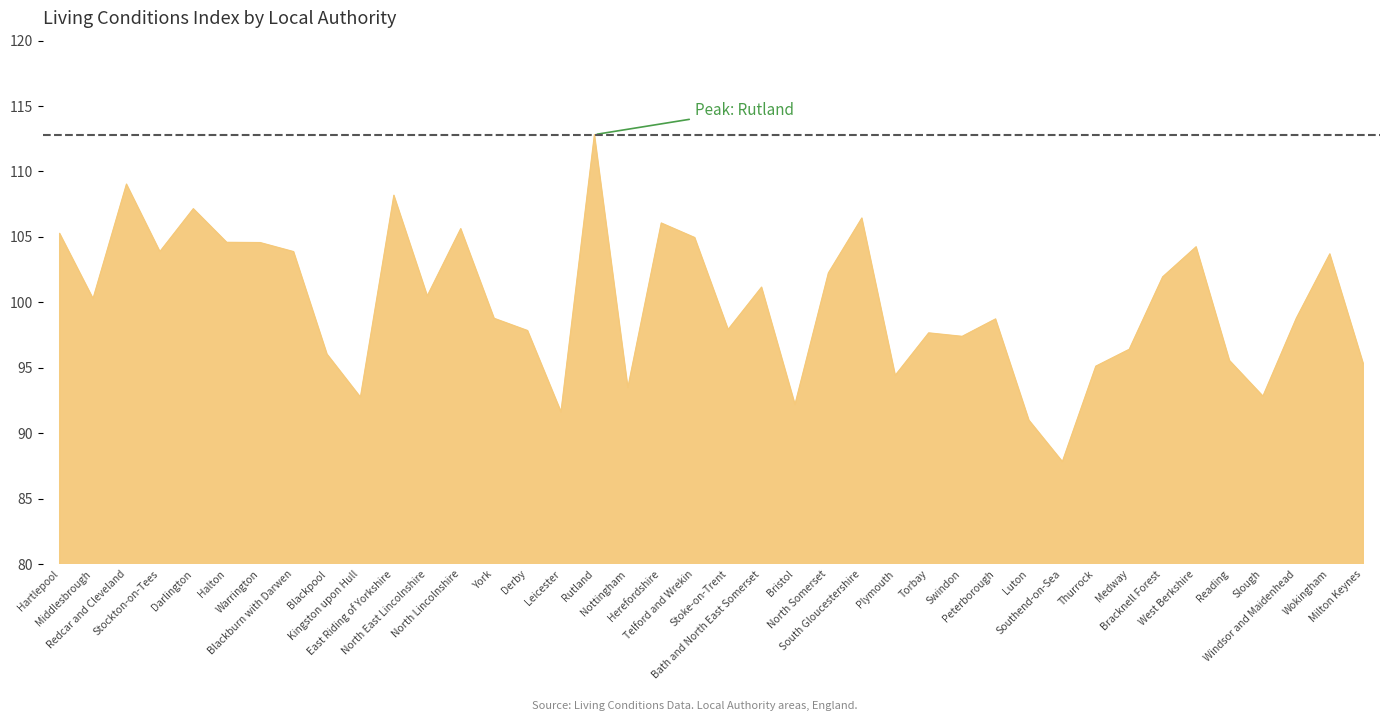

What is the difference between the maximum and minimum values?

25.0